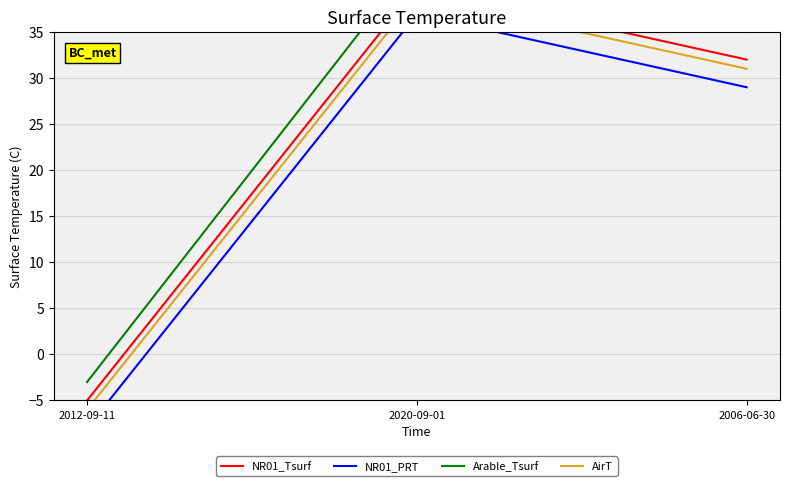

At which label does NR01_PRT reach its peak?

2020-09-01